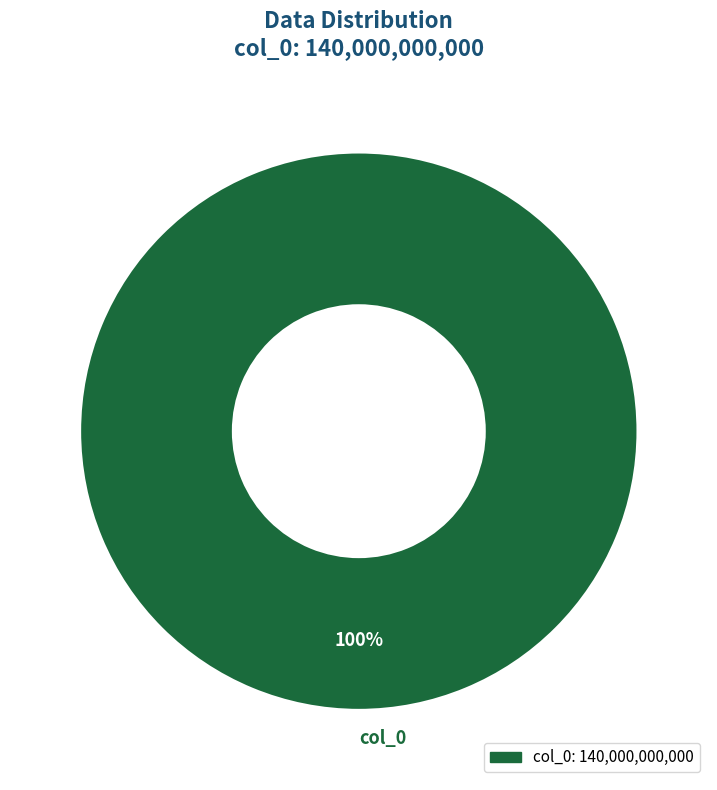

Is there a majority slice in this chart?

Yes